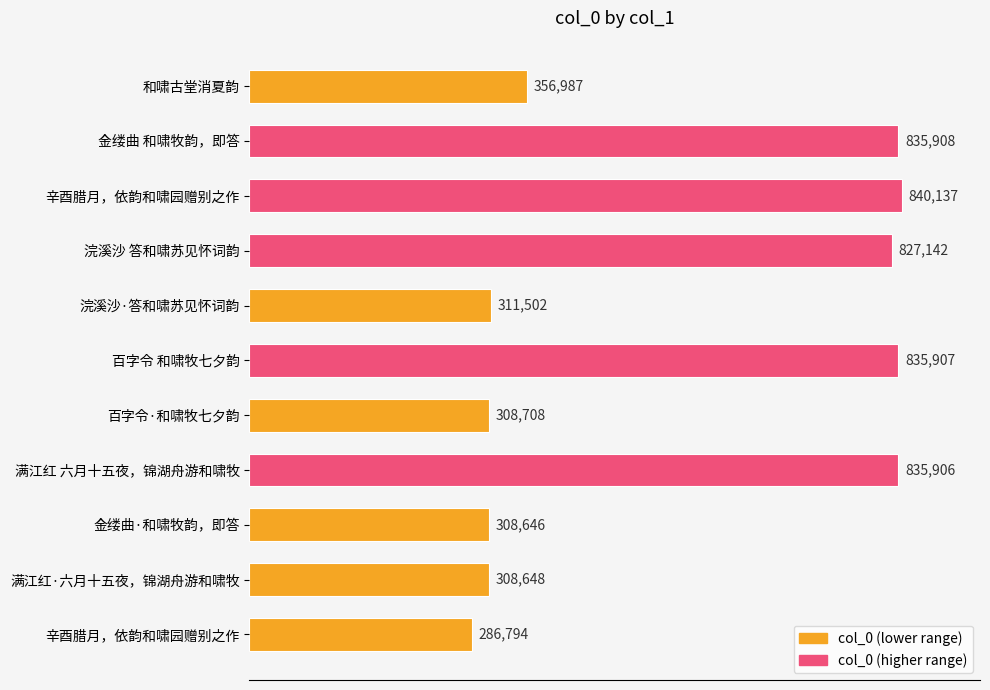

What is the sum of all values?

6056285